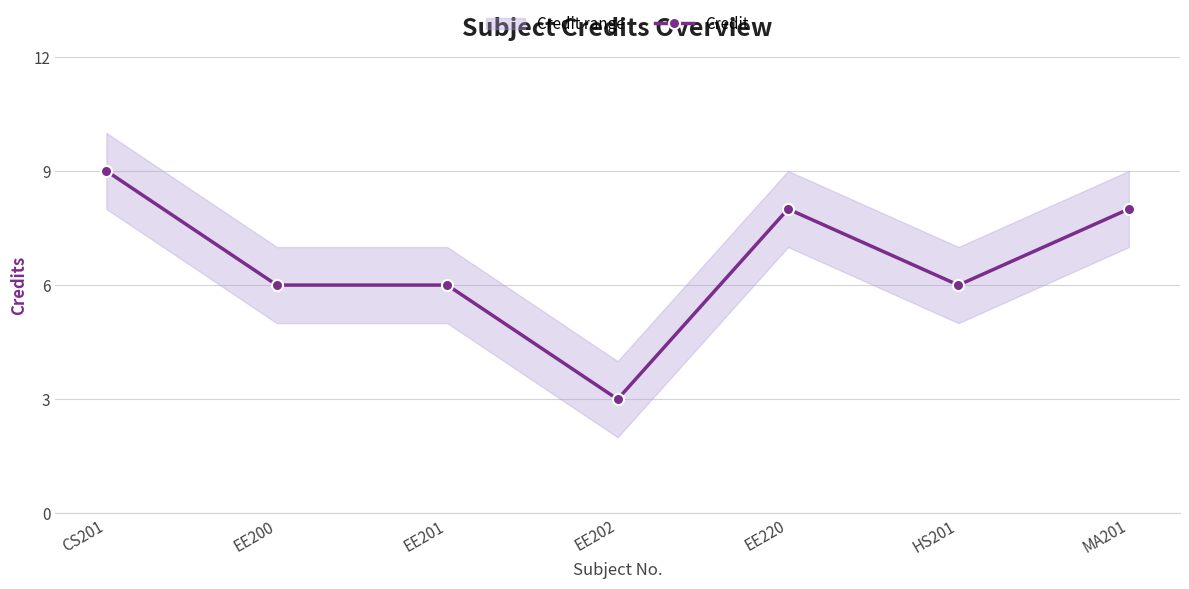

How many points are lower than both their immediate neighbors (excluding endpoints)?

2